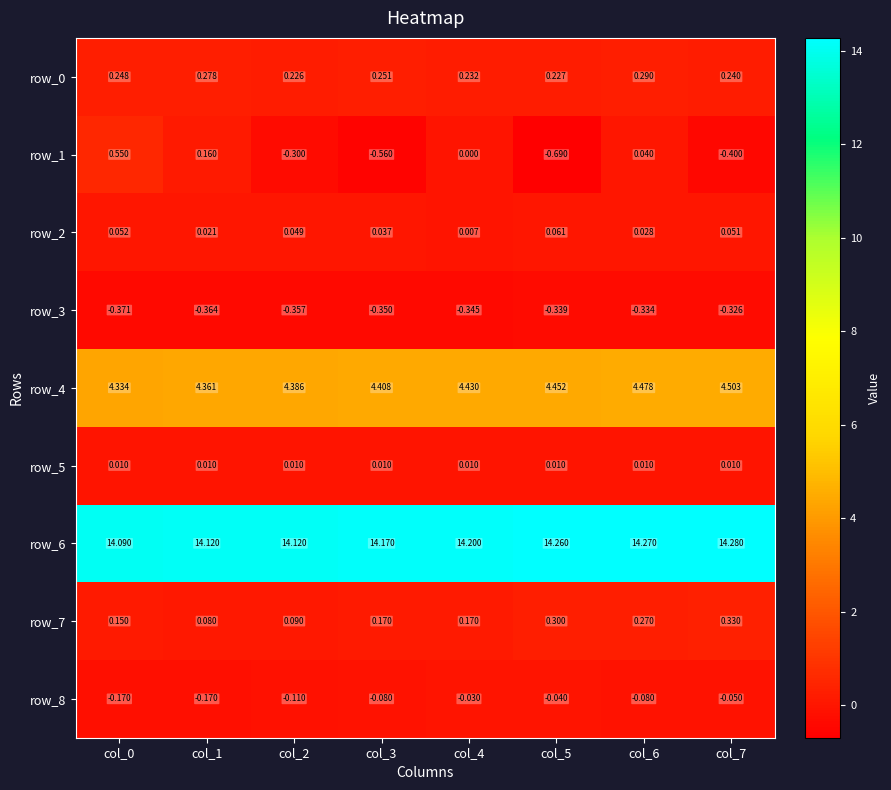

Is the value of row_4 at col_3 greater than the value of row_6 at col_0?

No